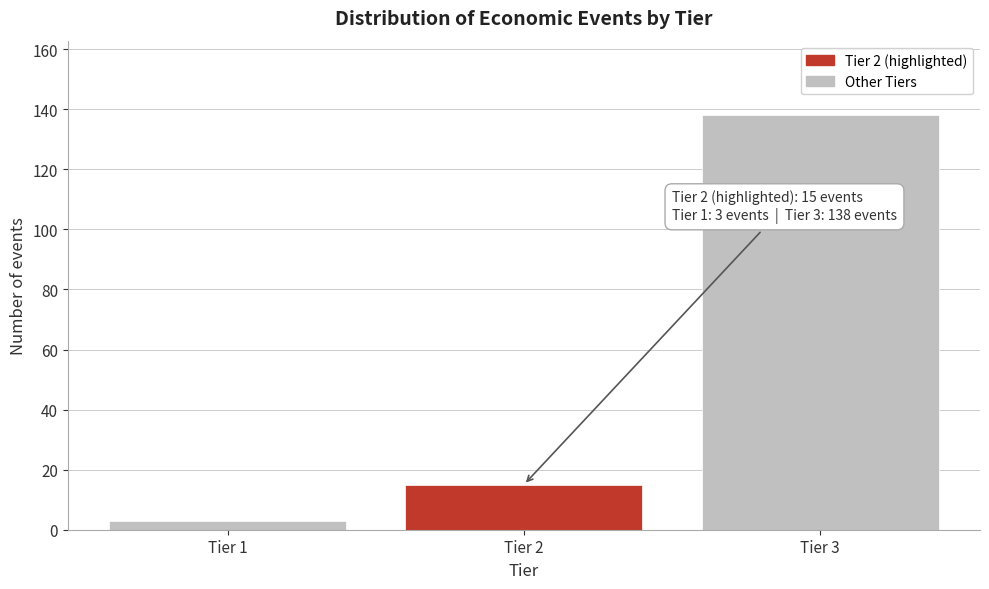

Reading left to right, transcribe all the data shown in this chart.

3	15	138